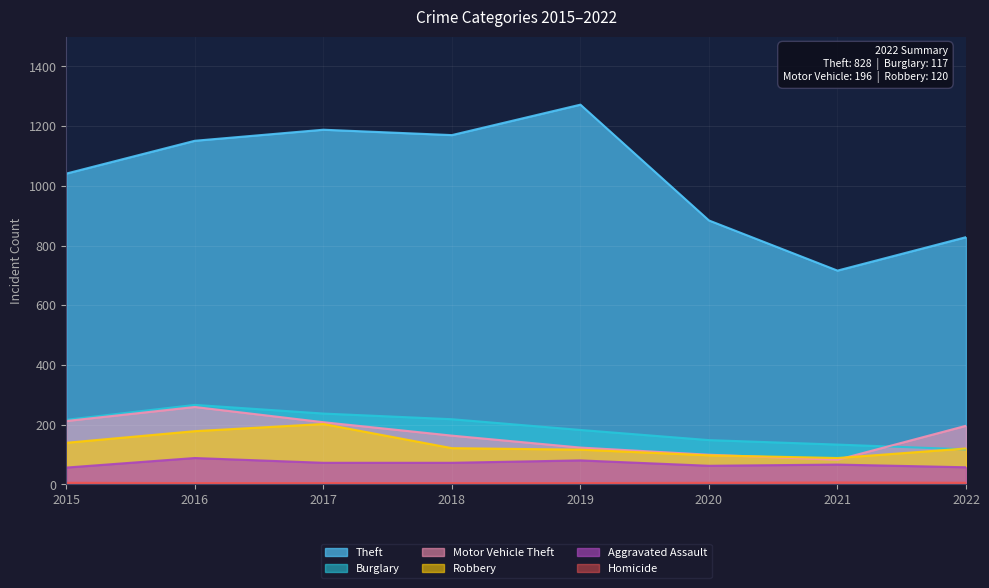

How many lines are shown in the chart?

6